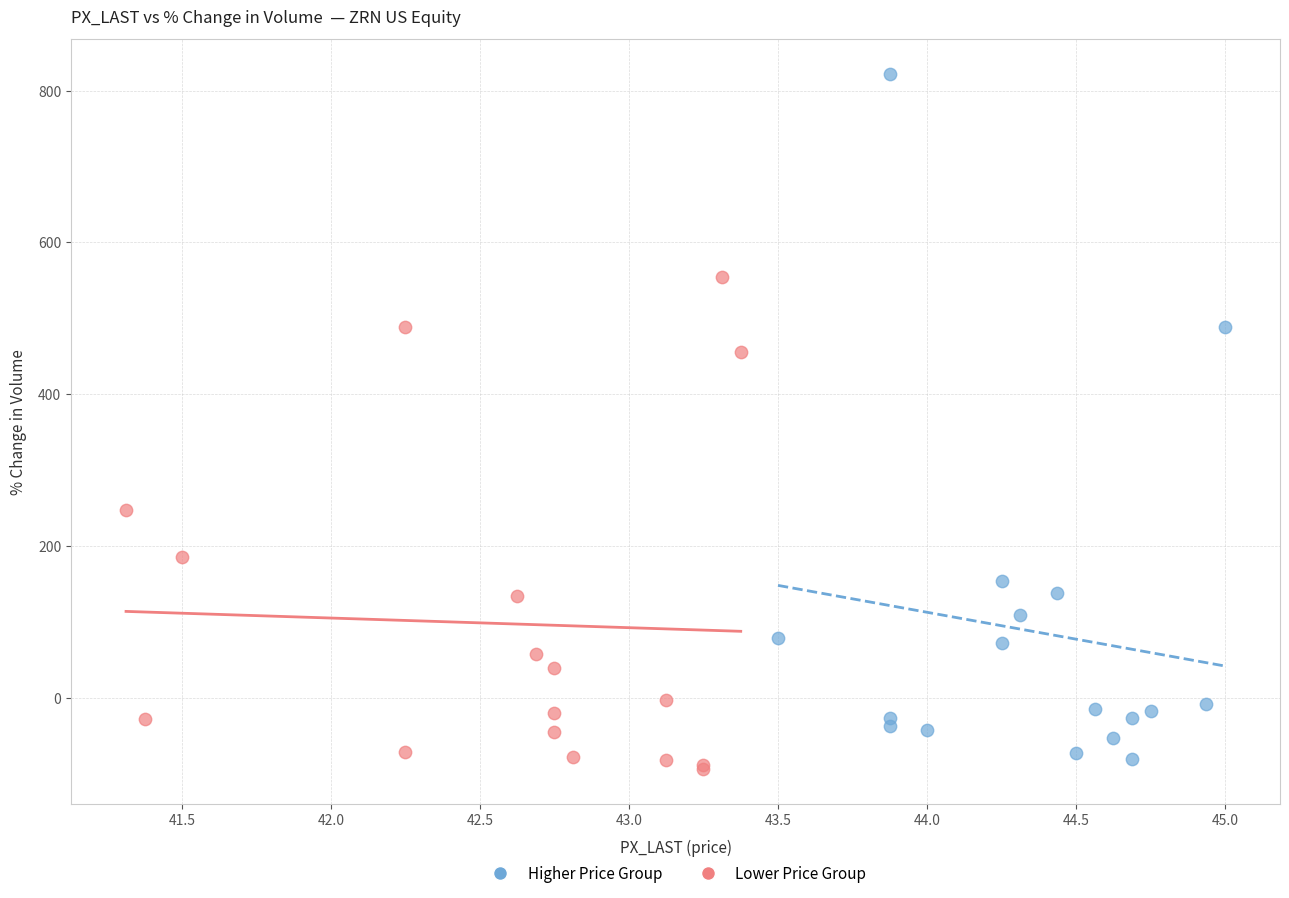

Which series has the largest Y range (max minus min)?

Higher Price Group